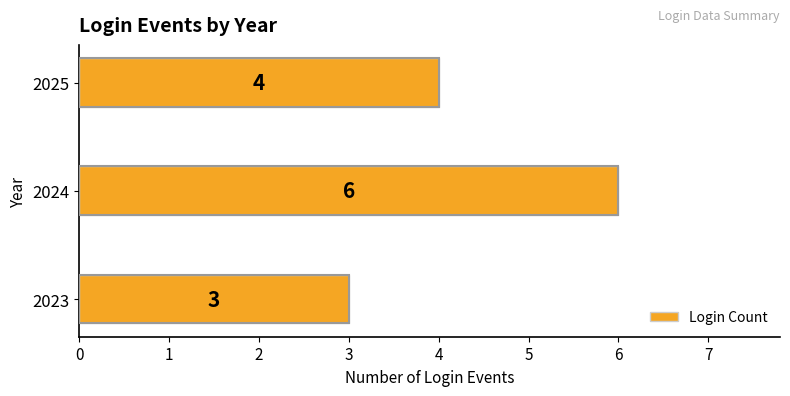

Reading bottom to top, transcribe all the data shown in this chart.

2023=3	2024=6	2025=4